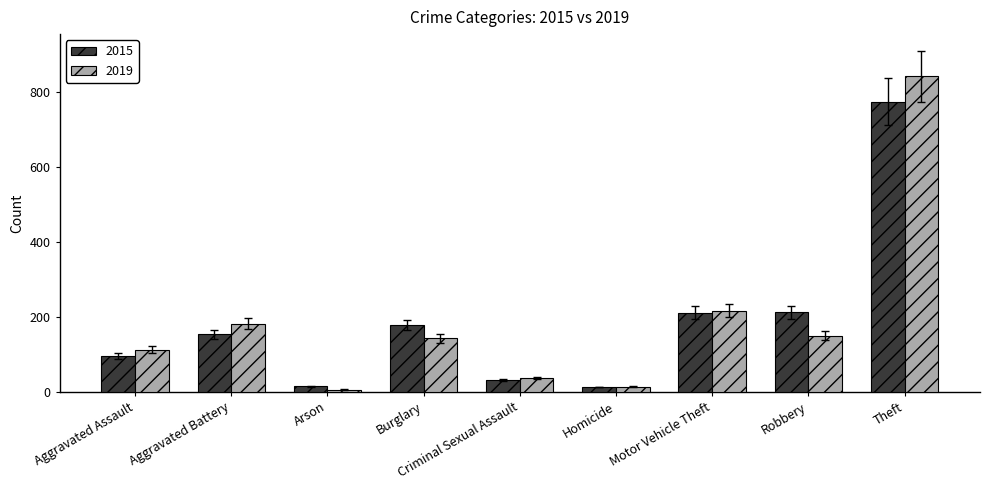

How many series are shown in this chart?

2